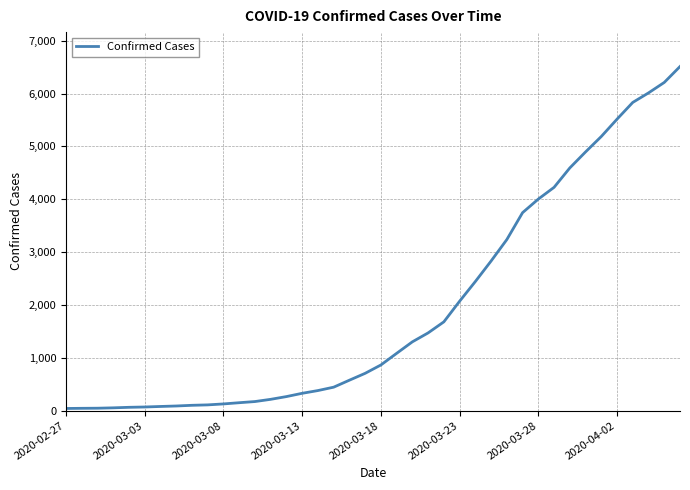

What is the difference between the maximum and minimum values?

6470